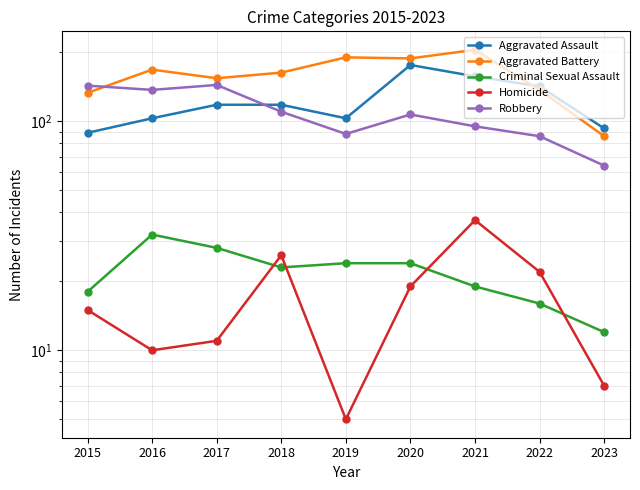

The Criminal Sexual Assault series shows 23 at 2018. True or false?

True